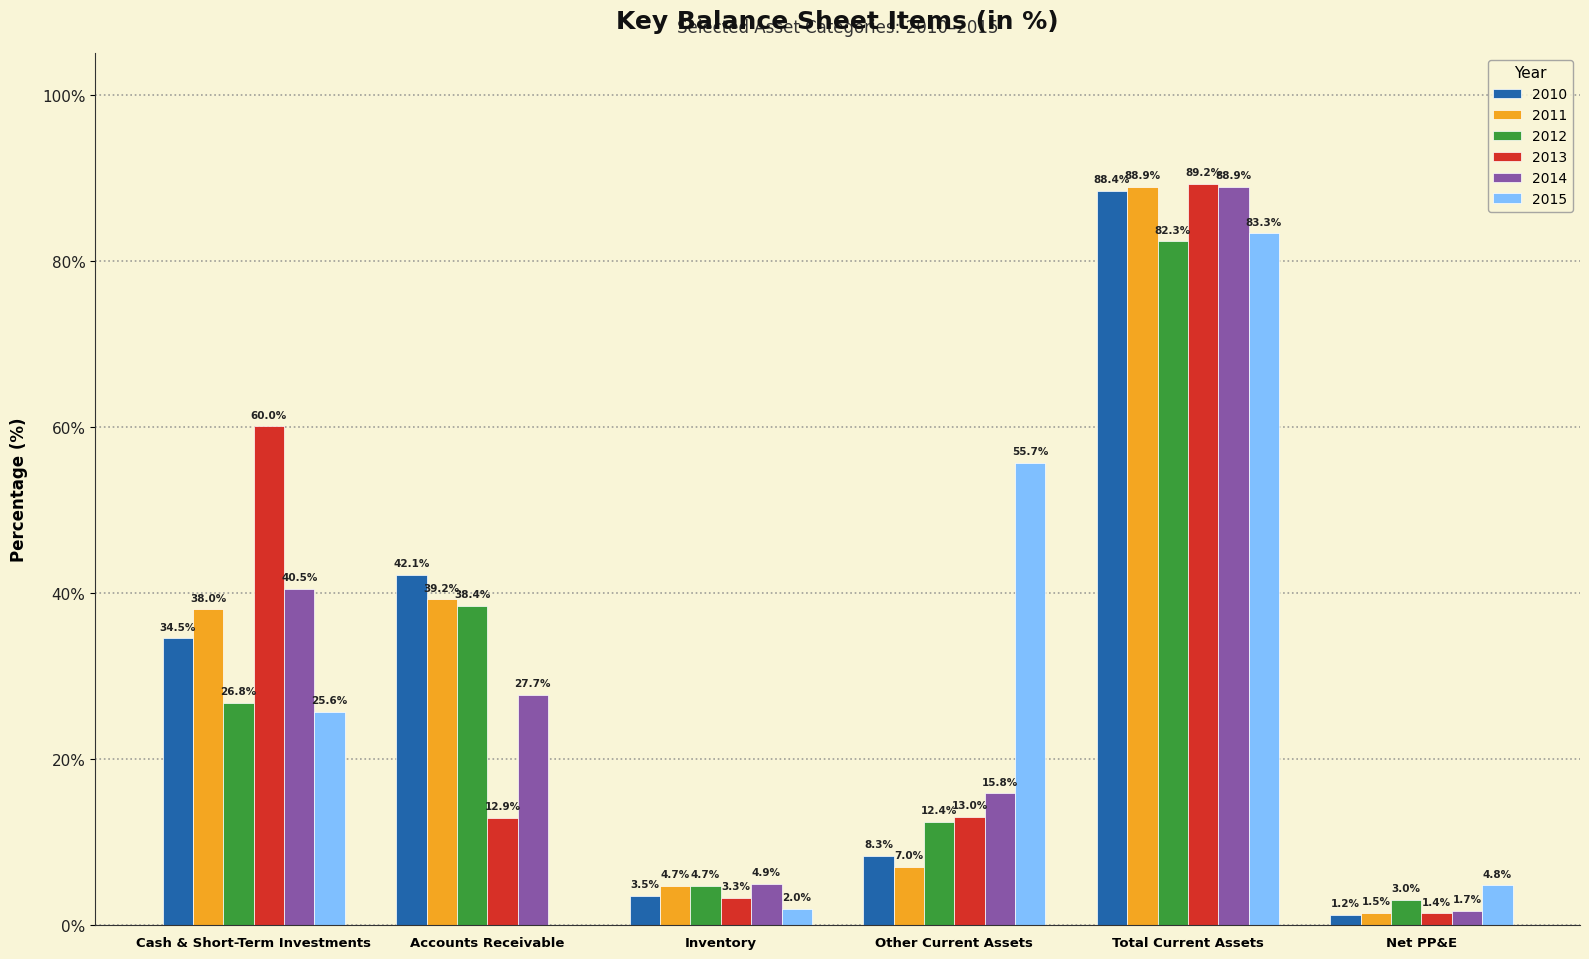

How many groups of bars are there?

6